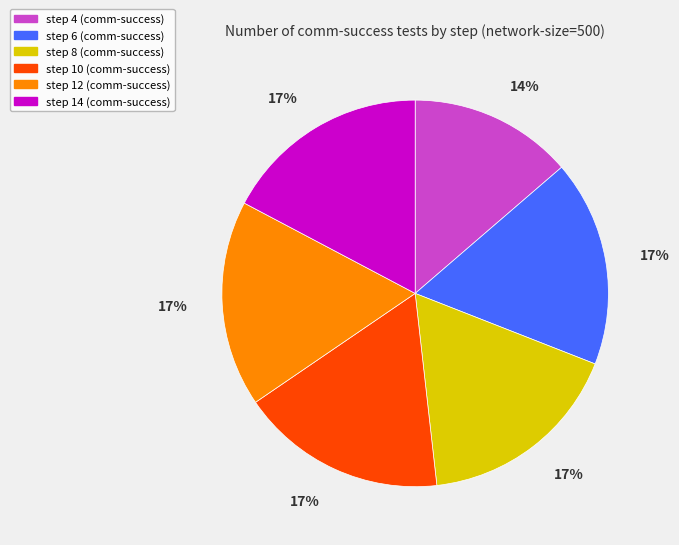

Which category has the smallest portion of the pie?

step 4